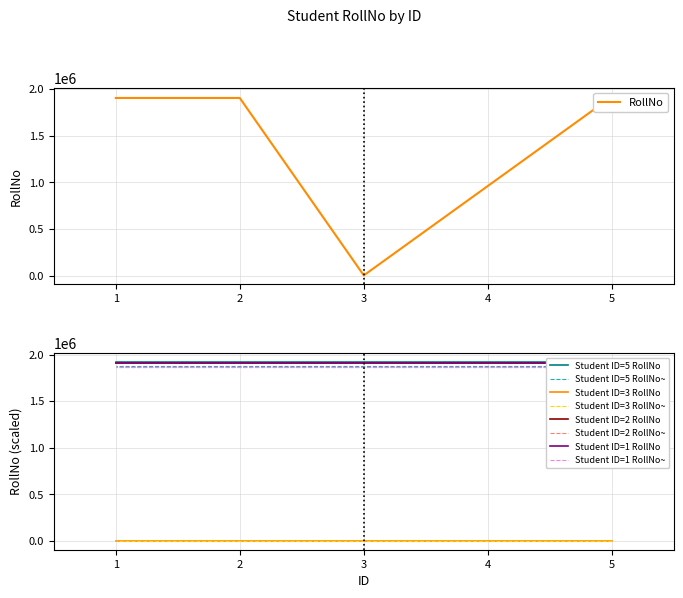

What is the change in value from 3 to 1?

+1902542